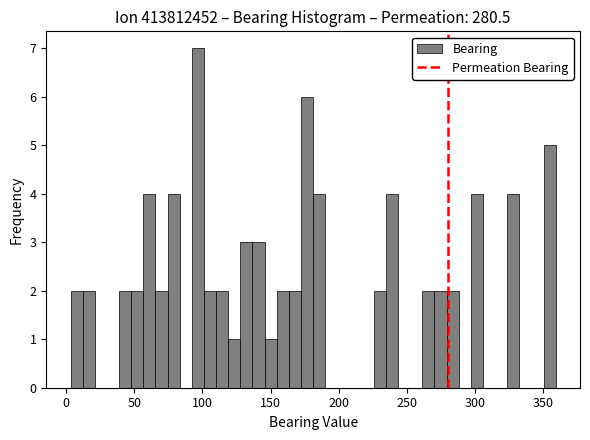

Around what value on the x-axis is the tallest bar? Give the approximate position of its centre, as read against the axis.

95